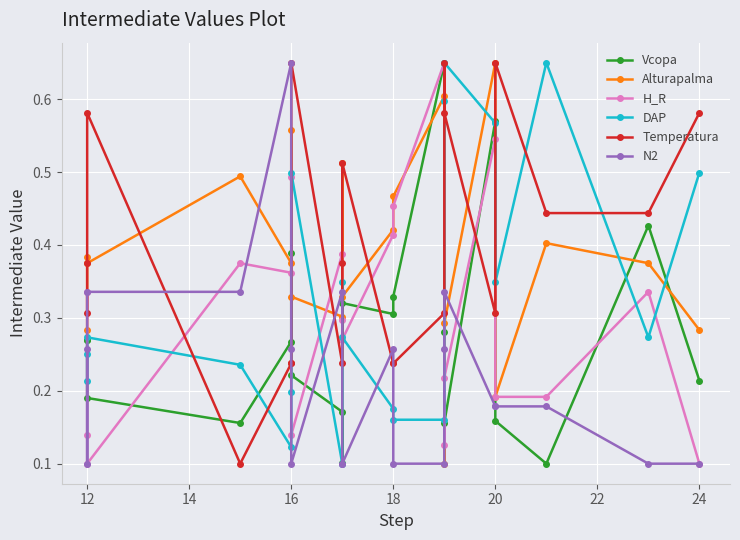

What is the lowest value of the N2 series?

0.1